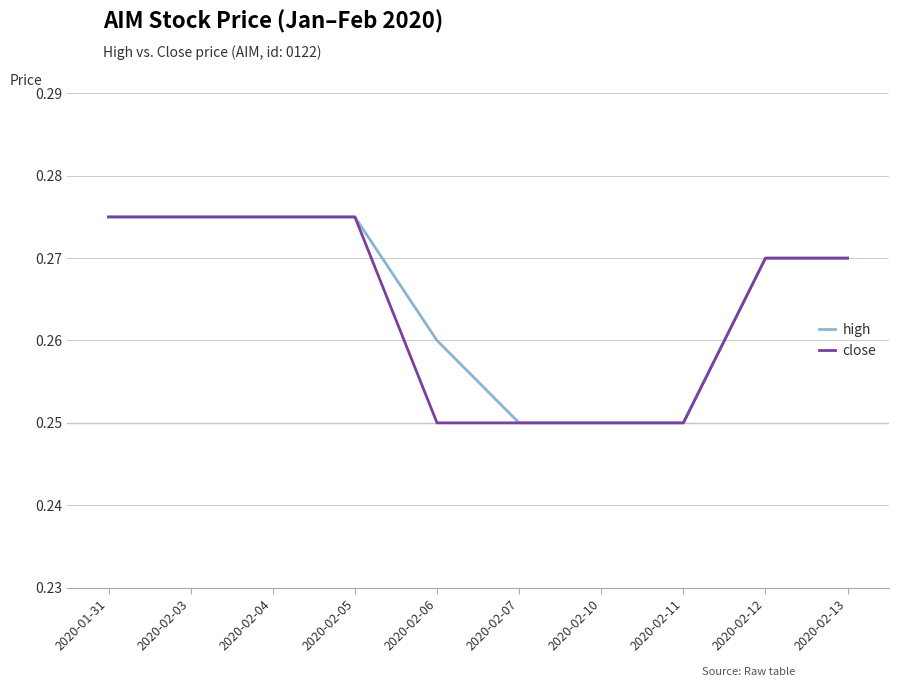

What position from the right is 2020-02-07?

5